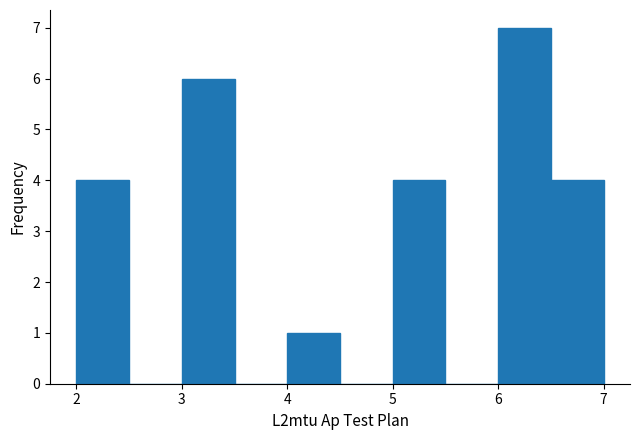

Reading left to right, list every bar in this chart as the range it spans on the x-axis followed by its height. The values are not printed on the chart, so give them approximately, as read against the axis.

2.0 to 2.5: 4
2.5 to 3.0: 0
3.0 to 3.5: 6
3.5 to 4.0: 0
4.0 to 4.5: 1
4.5 to 5.0: 0
5.0 to 5.5: 4
5.5 to 6.0: 0
6.0 to 6.5: 7
6.5 to 7.0: 4